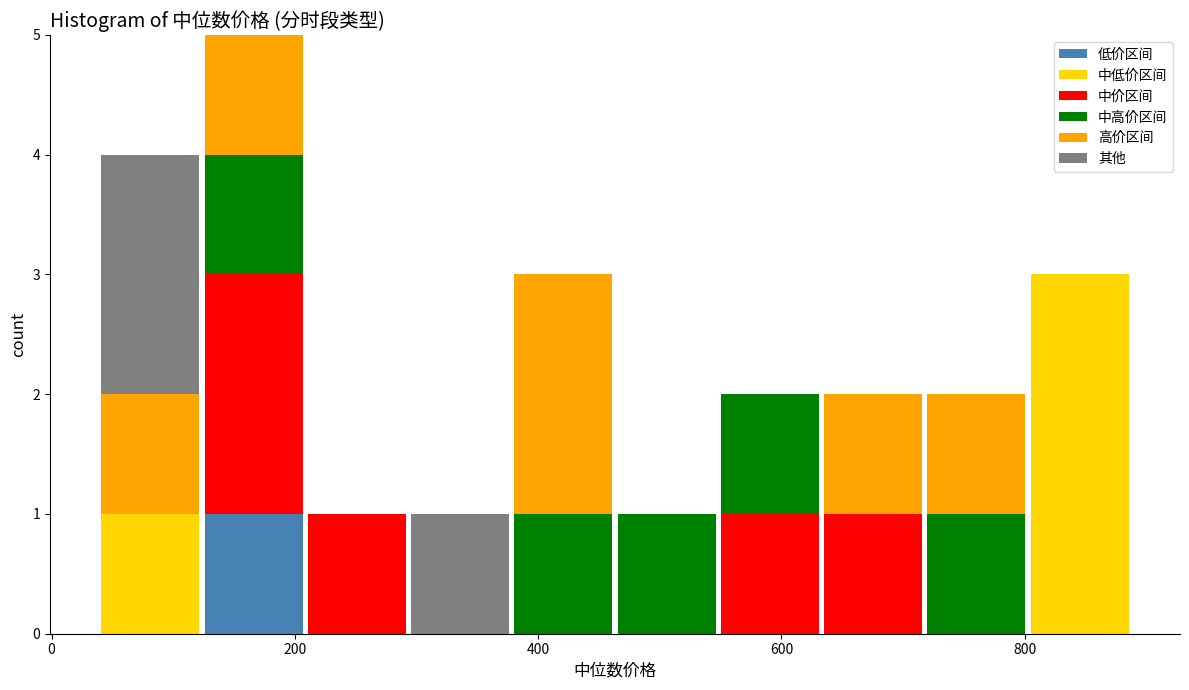

What is the total height of the stacked bar covering 120 to 200 on the x-axis? Neither the bar edges nor the heights are printed on the chart, so give them approximately, as read against the axes.

5